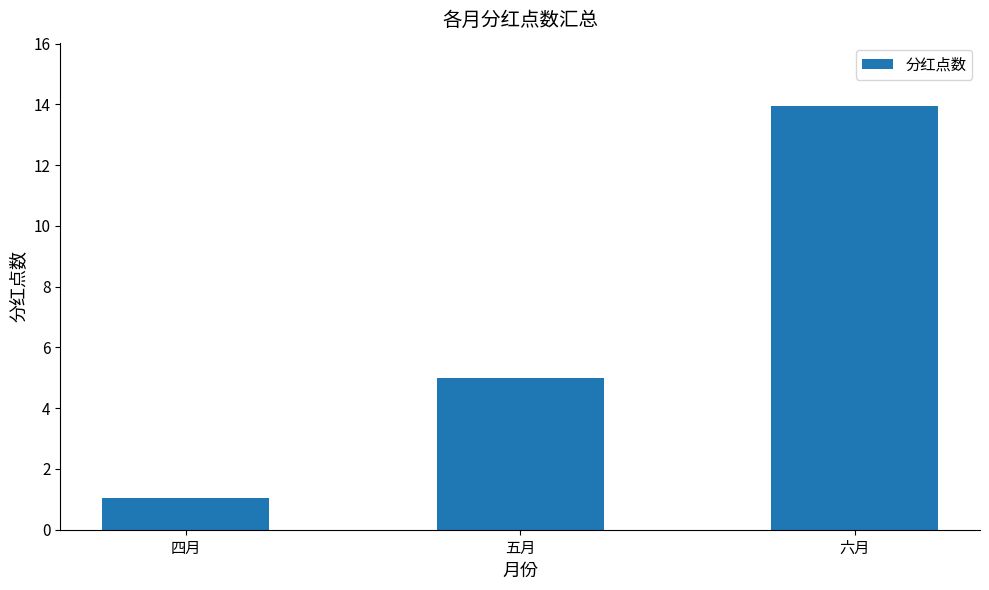

Reading right to left, what are all the values shown in this chart?

13.9	5.0	1.1